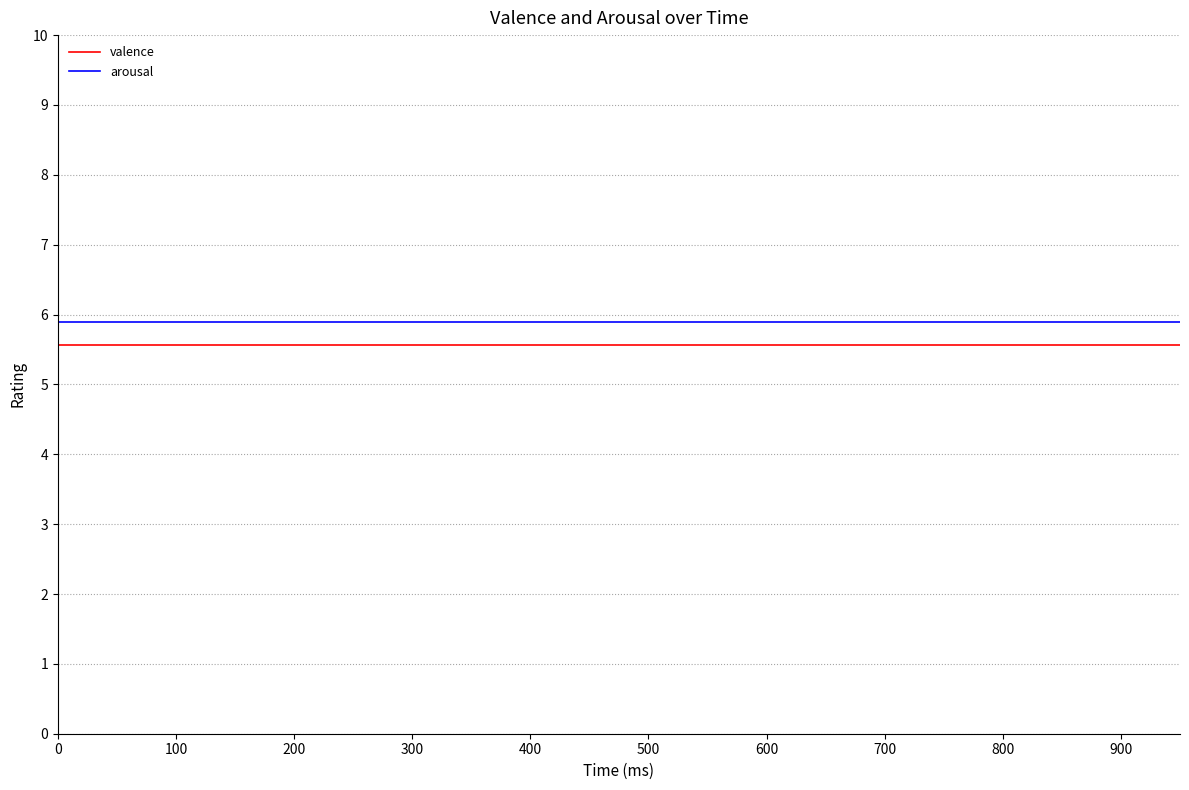

How many series are shown in this chart?

2